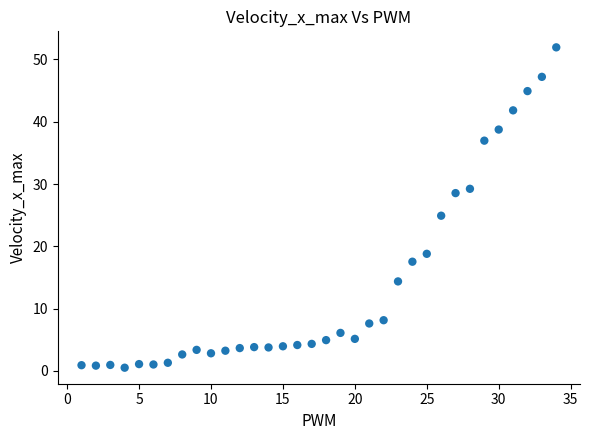

What is the range of X values (max minus min)?

33.0